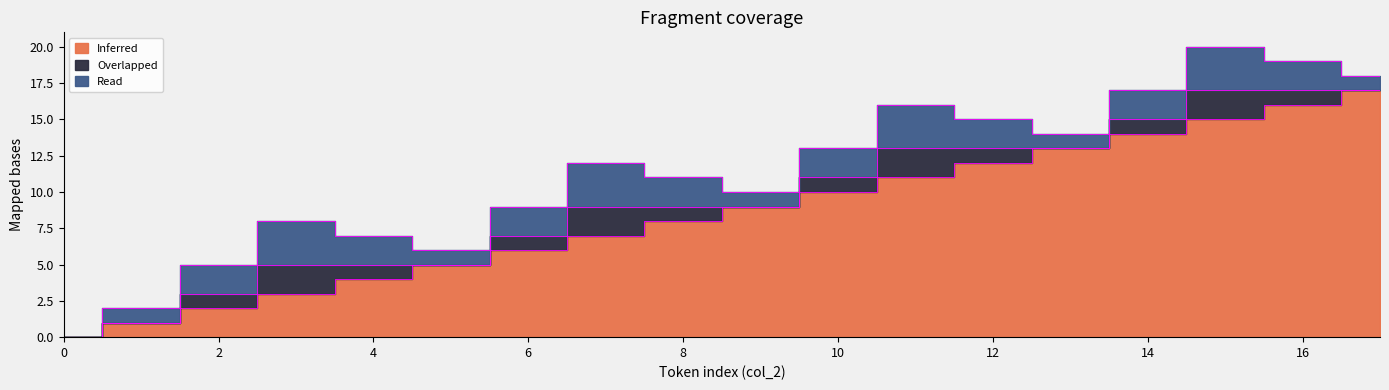

What is the difference between the second highest and second lowest values in the Overlapped series?

2